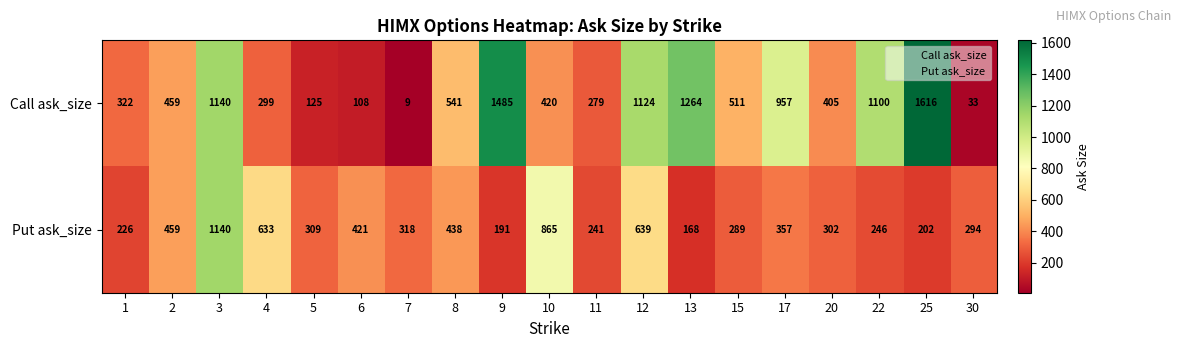

At which category is the sum across all series the highest?

3